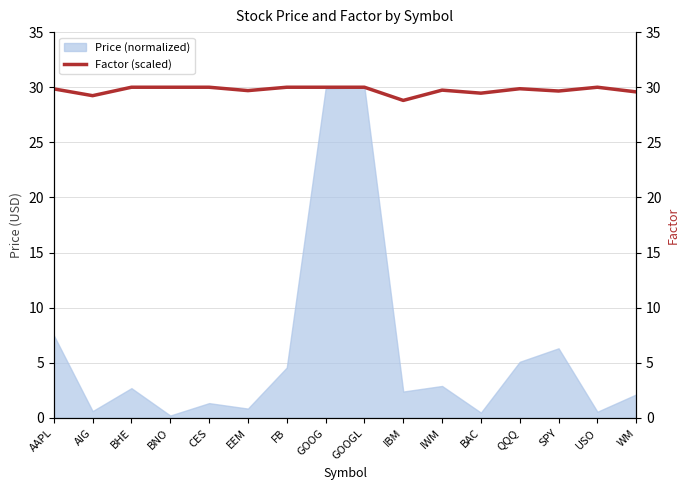

Reading left to right, what are all the values shown in this chart?

29.8	29.2	30.0	30.0	30.0	29.7	30.0	30.0	30.0	28.8	29.7	29.5	29.9	29.7	30.0	29.6